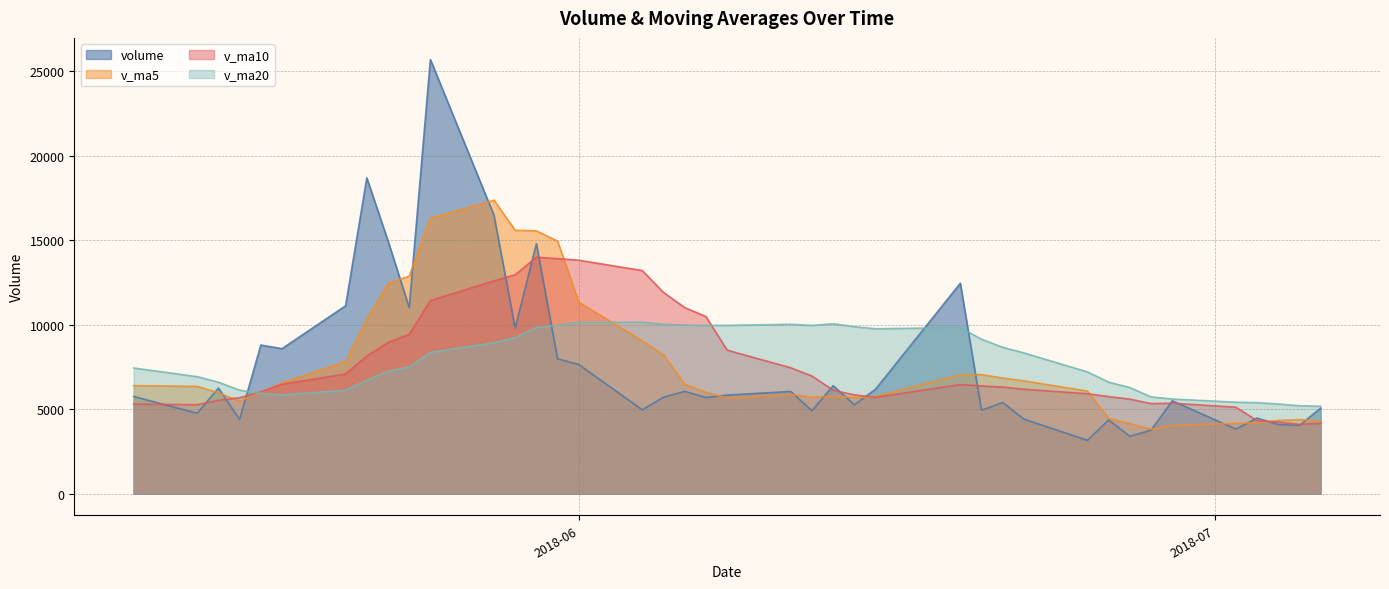

How many interior local valleys does the v_ma10 series have?

4